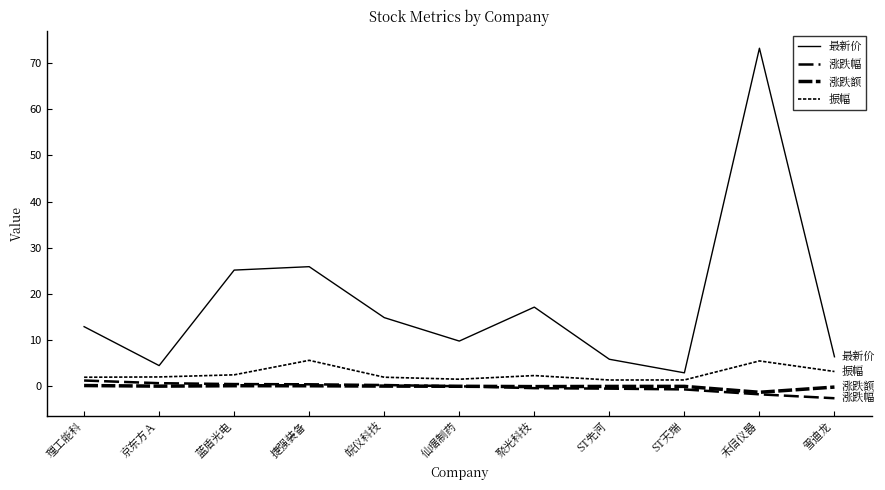

Reading left to right, what are all the values shown in this chart?

最新价: 理工能科=12.9	京东方Ａ=4.5	蓝盾光电=25.2	捷强装备=25.9	皖仪科技=14.9	仙琚制药=9.8	聚光科技=17.1	ST先河=5.8	ST天瑞=2.9	禾信仪器=73.2	雪迪龙=6.4
涨跌幅: 理工能科=1.2	京东方Ａ=0.7	蓝盾光电=0.5	捷强装备=0.4	皖仪科技=0.3	仙琚制药=0.0	聚光科技=-0.4	ST先河=-0.5	ST天瑞=-0.7	禾信仪器=-1.7	雪迪龙=-2.6
涨跌额: 理工能科=0.2	京东方Ａ=0.0	蓝盾光电=0.1	捷强装备=0.1	皖仪科技=0.0	仙琚制药=0.0	聚光科技=-0.1	ST先河=-0.0	ST天瑞=-0.0	禾信仪器=-1.3	雪迪龙=-0.2
振幅: 理工能科=2.0	京东方Ａ=2.0	蓝盾光电=2.5	捷强装备=5.6	皖仪科技=2.0	仙琚制药=1.5	聚光科技=2.3	ST先河=1.4	ST天瑞=1.4	禾信仪器=5.5	雪迪龙=3.2